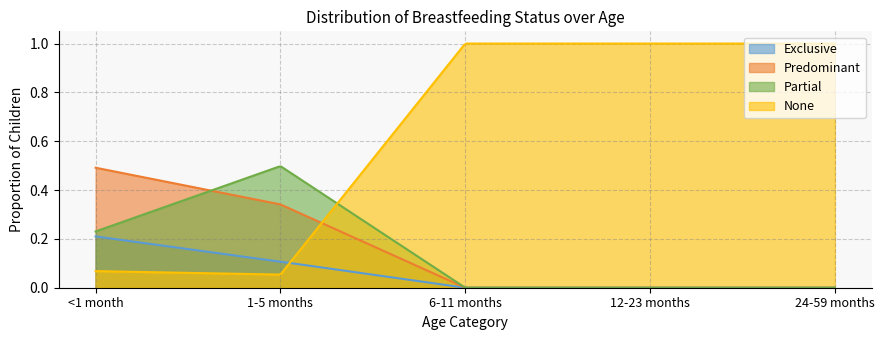

Which series has the widest spread of values?

None